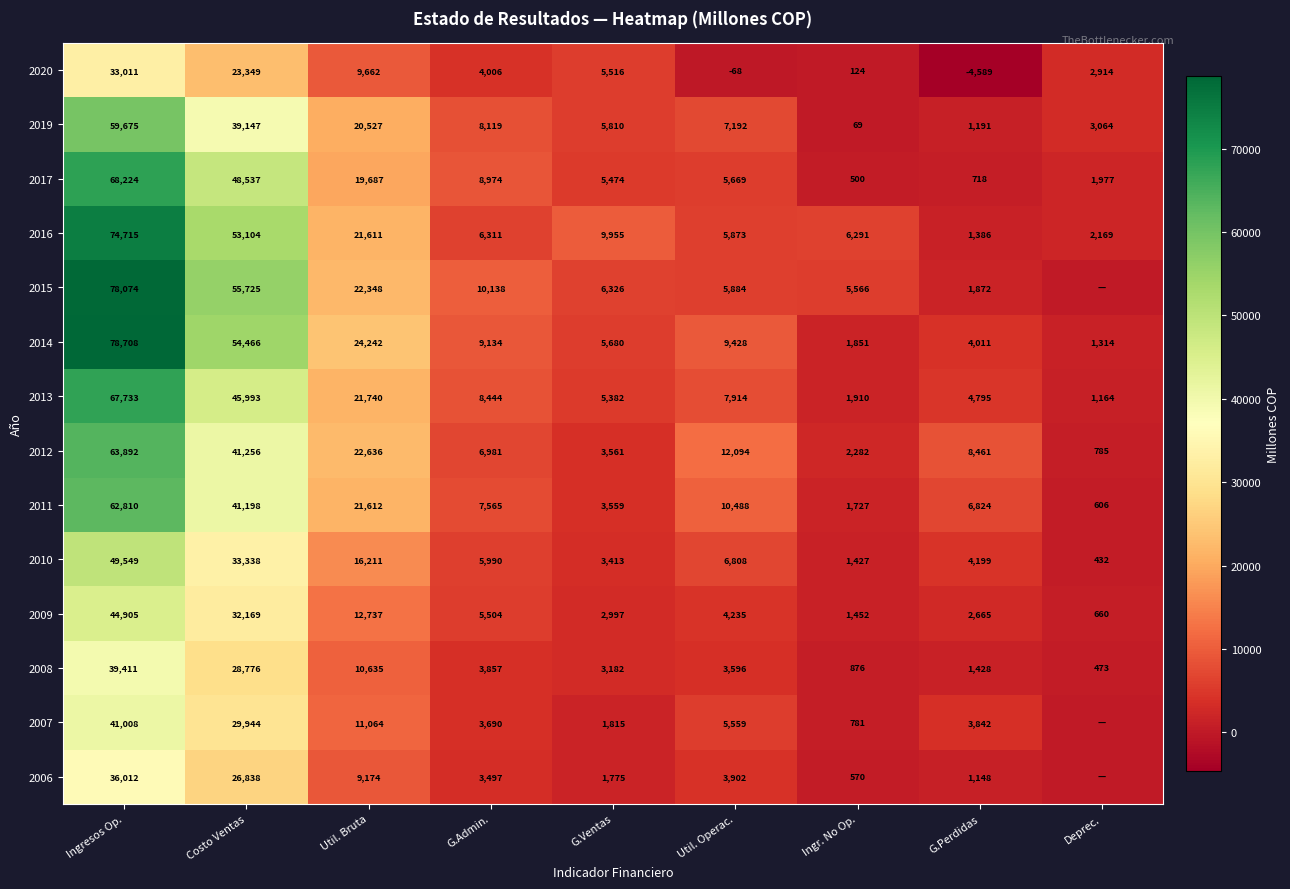

At which label does 2010 first exceed 5990?

Ingresos Op.